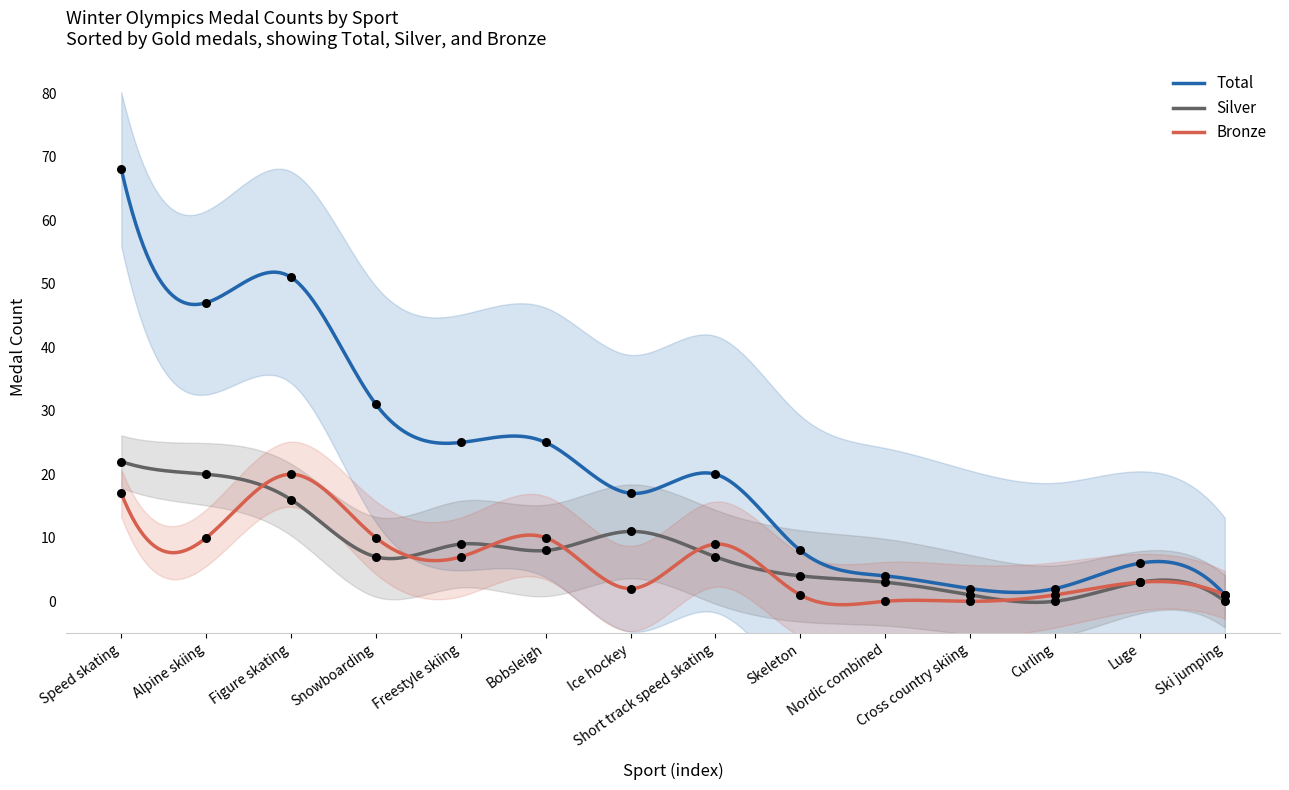

At which category is the sum across all series the highest?

Speed skating